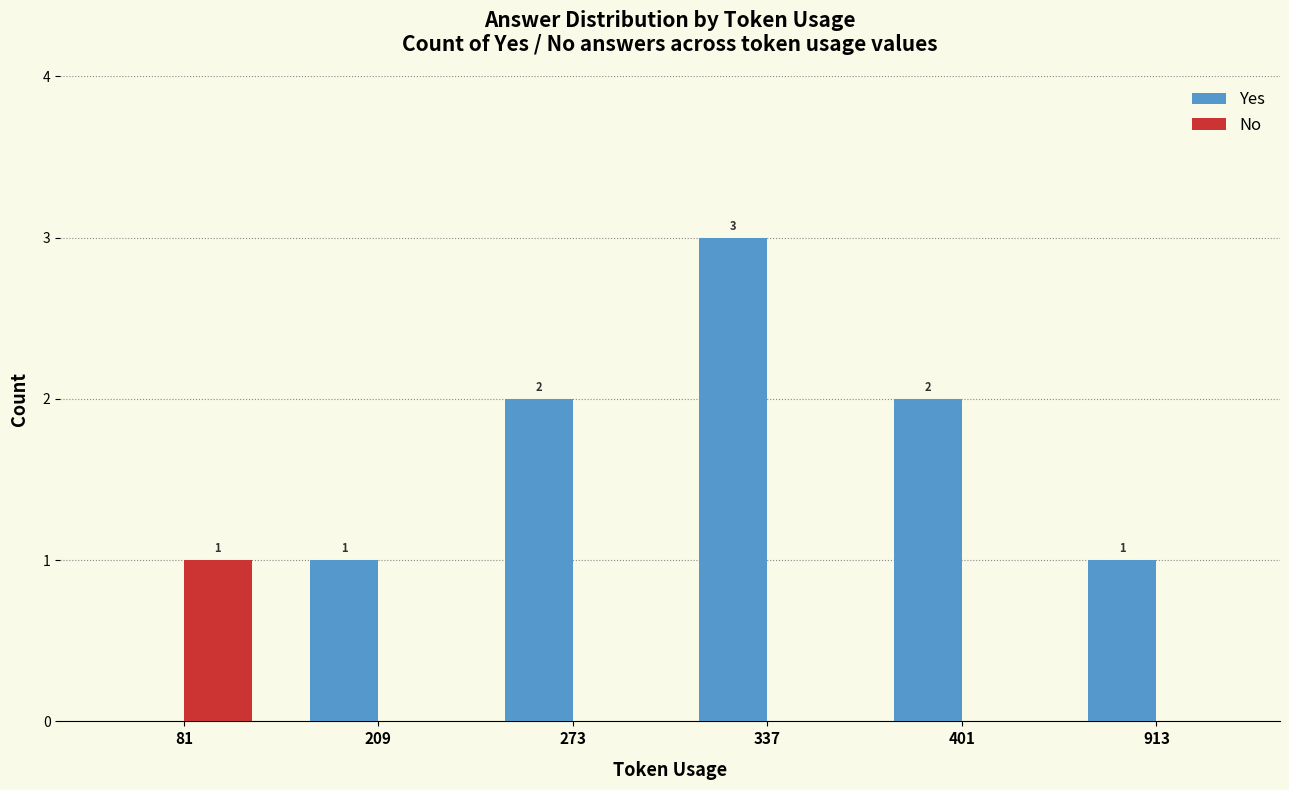

What is the sum of all Yes values?

9